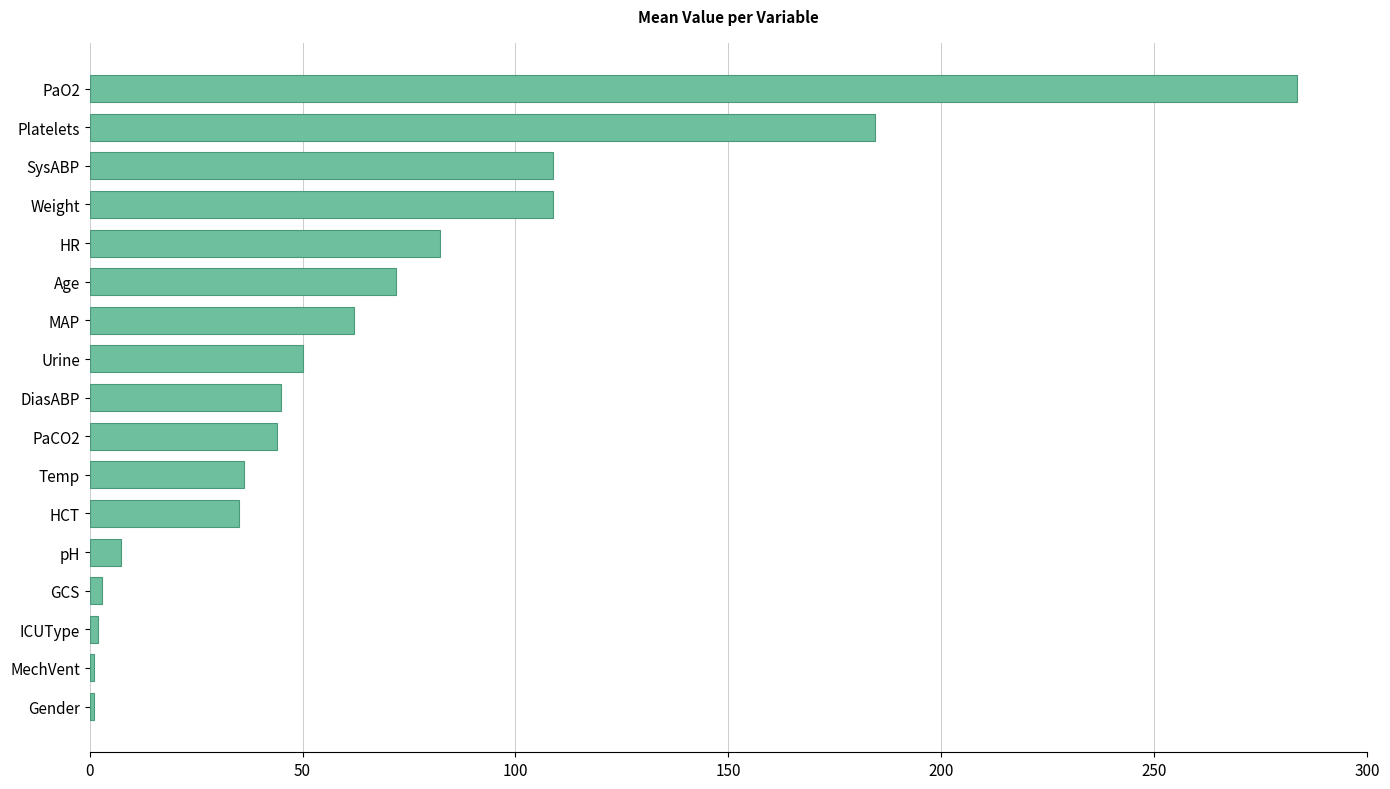

How many bars are there in total?

17